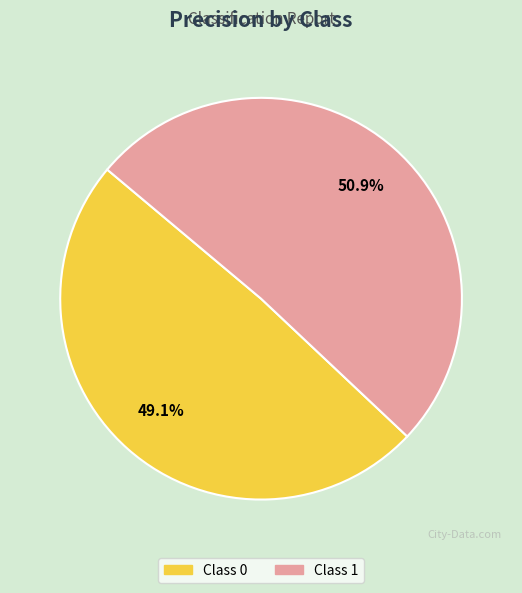

Is there any slice that represents more than half of the pie?

Yes